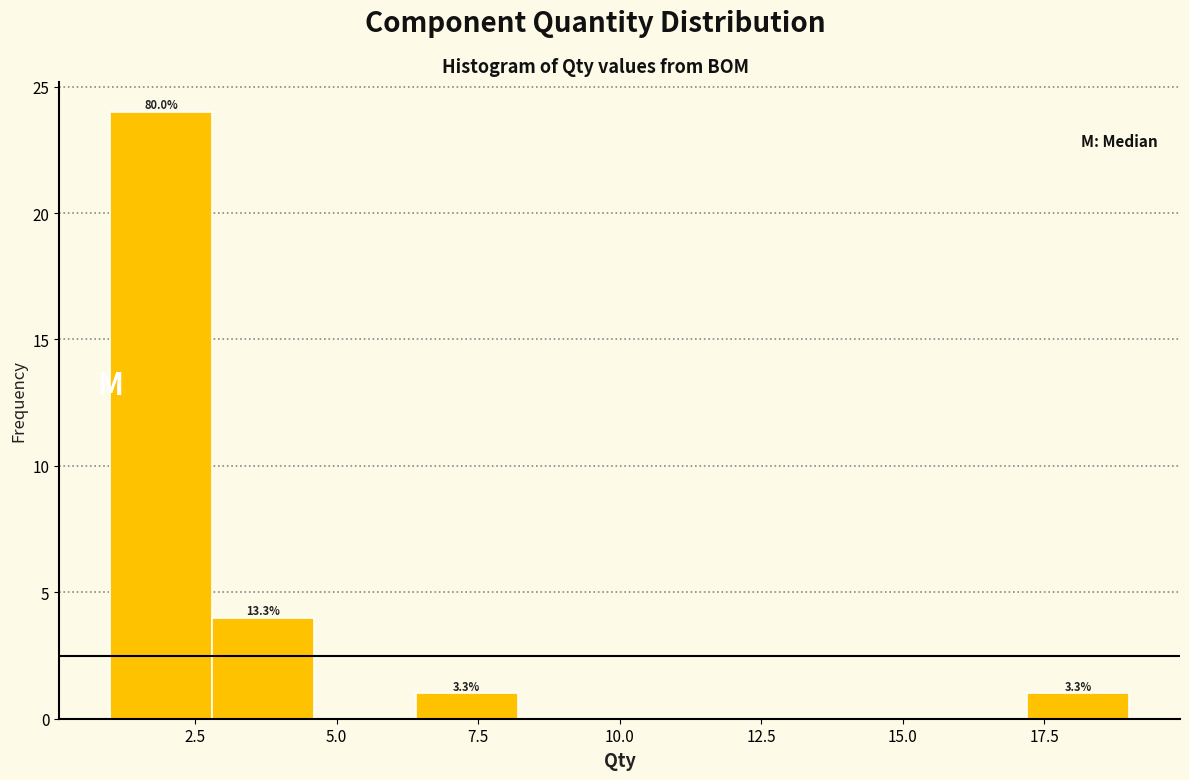

Read against the x-axis, roughly where is the centre of the tallest bar?

2.0